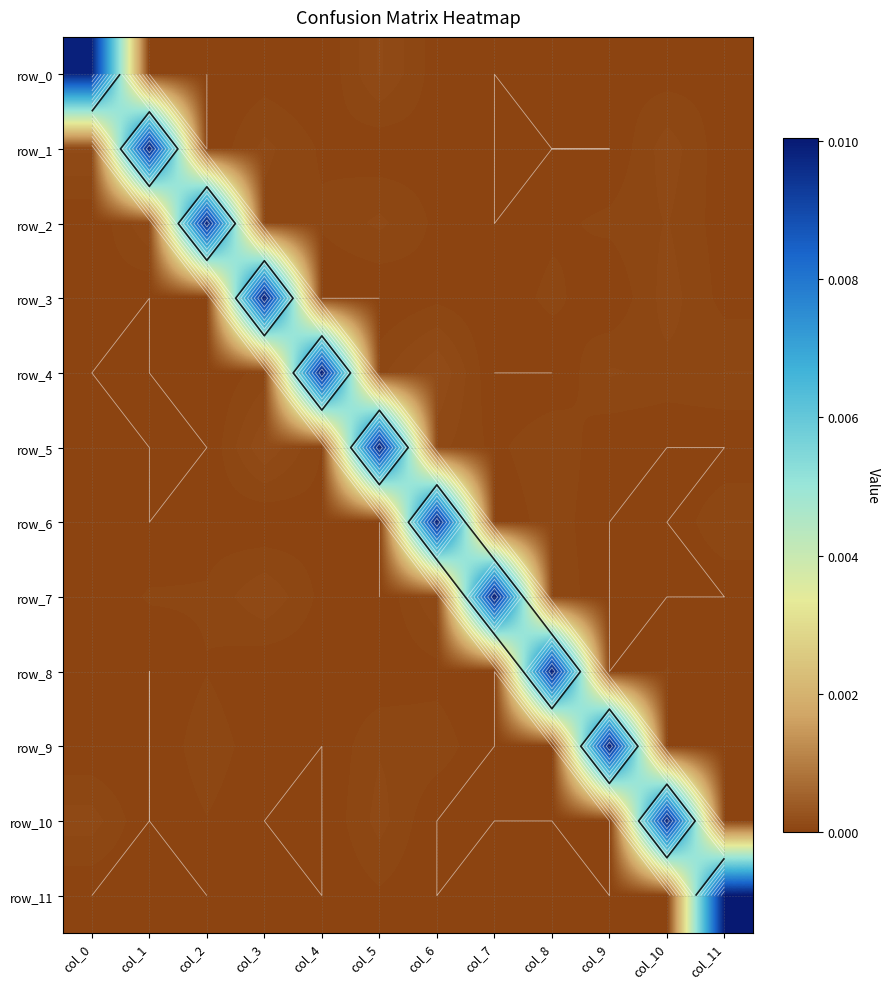

At which label is row_6 closest to 0?

col_1